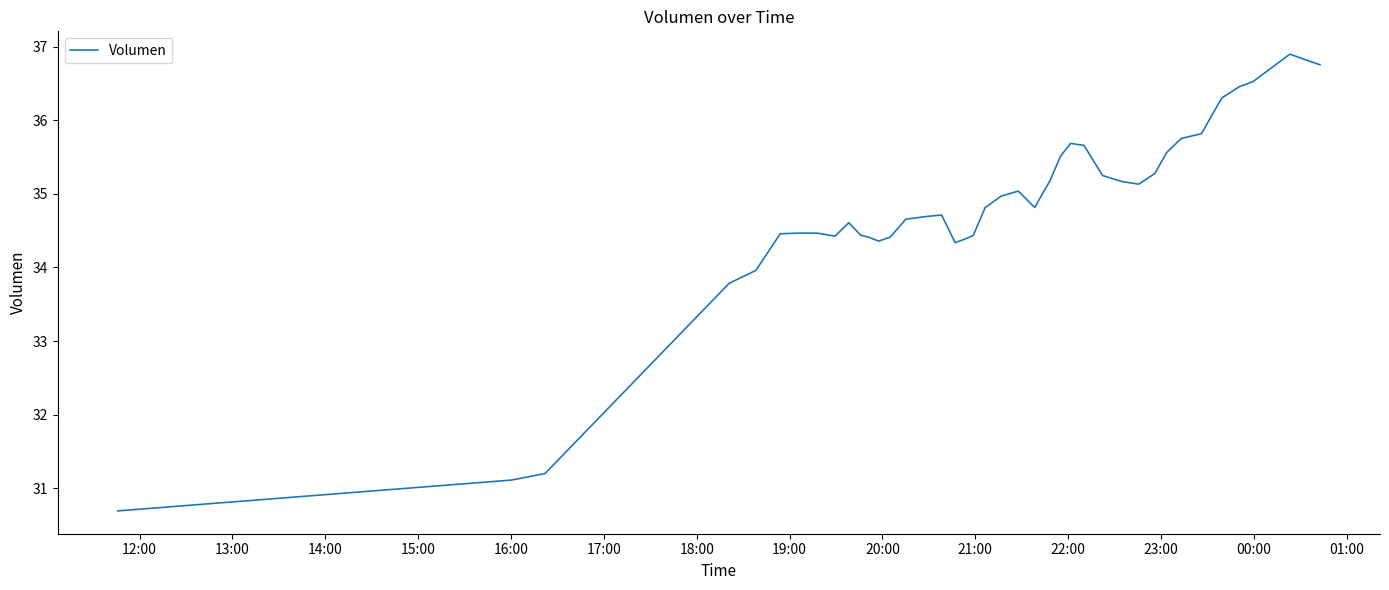

Count the number of values greater than 34.

35